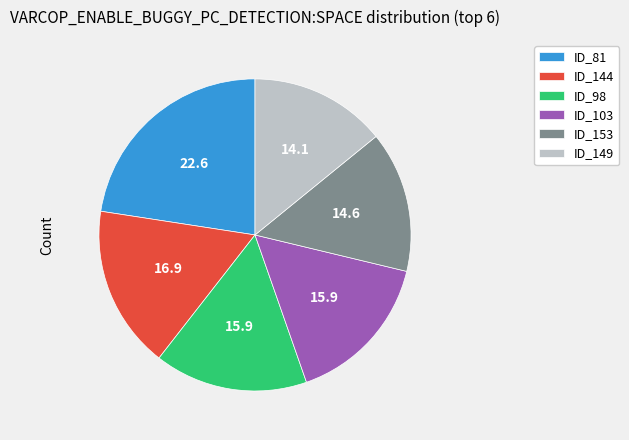

Combined, do ID_149 and ID_81 account for over 50%?

No